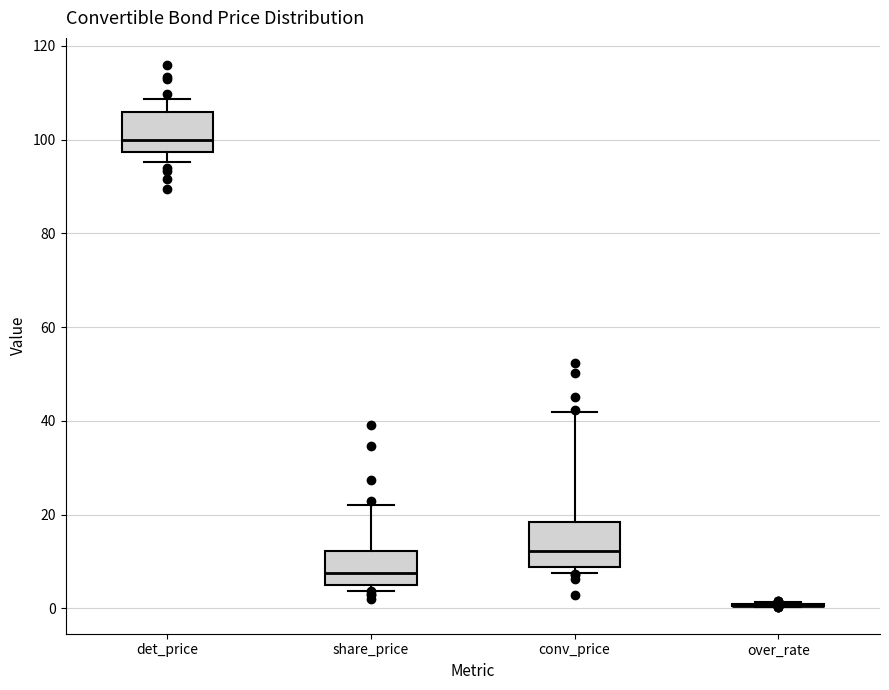

Reading left to right, transcribe this box plot: for each box, give where its median line is, the range the box spans, and where its two whiskers end, as read against the y-axis. The values are not printed on the chart, so give them approximately, as read against the axis.

det_price: median 100, box 98 to 106, whiskers 96 to 108
share_price: median 8, box 6 to 12, whiskers 4 to 22
conv_price: median 12, box 8 to 18, whiskers 8 (just below the box's lower edge) to 42
over_rate: box collapsed to a line at 0, whiskers 0 to 2